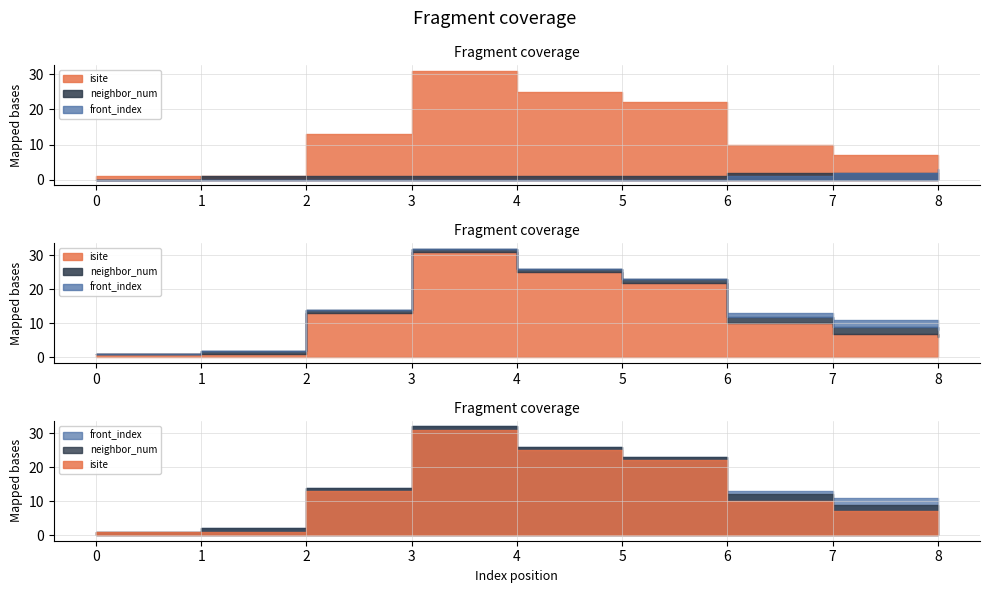

What is the maximum value for front_index?

3